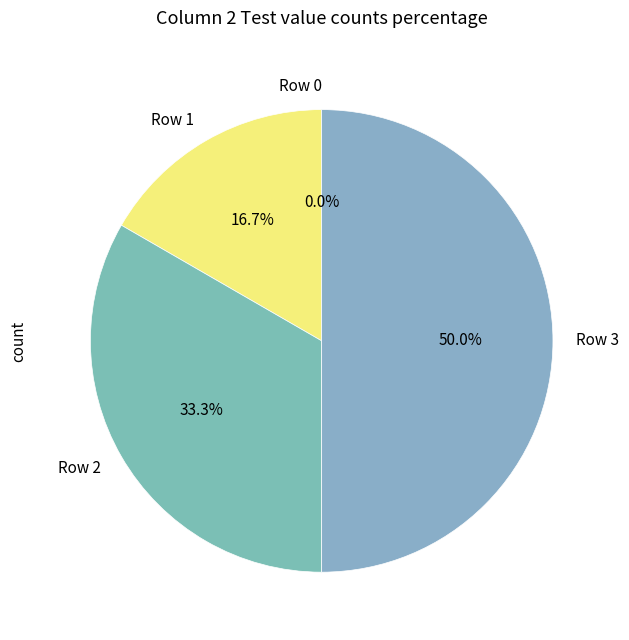

What percentage is the Row 3 slice, to the nearest percent?

50%